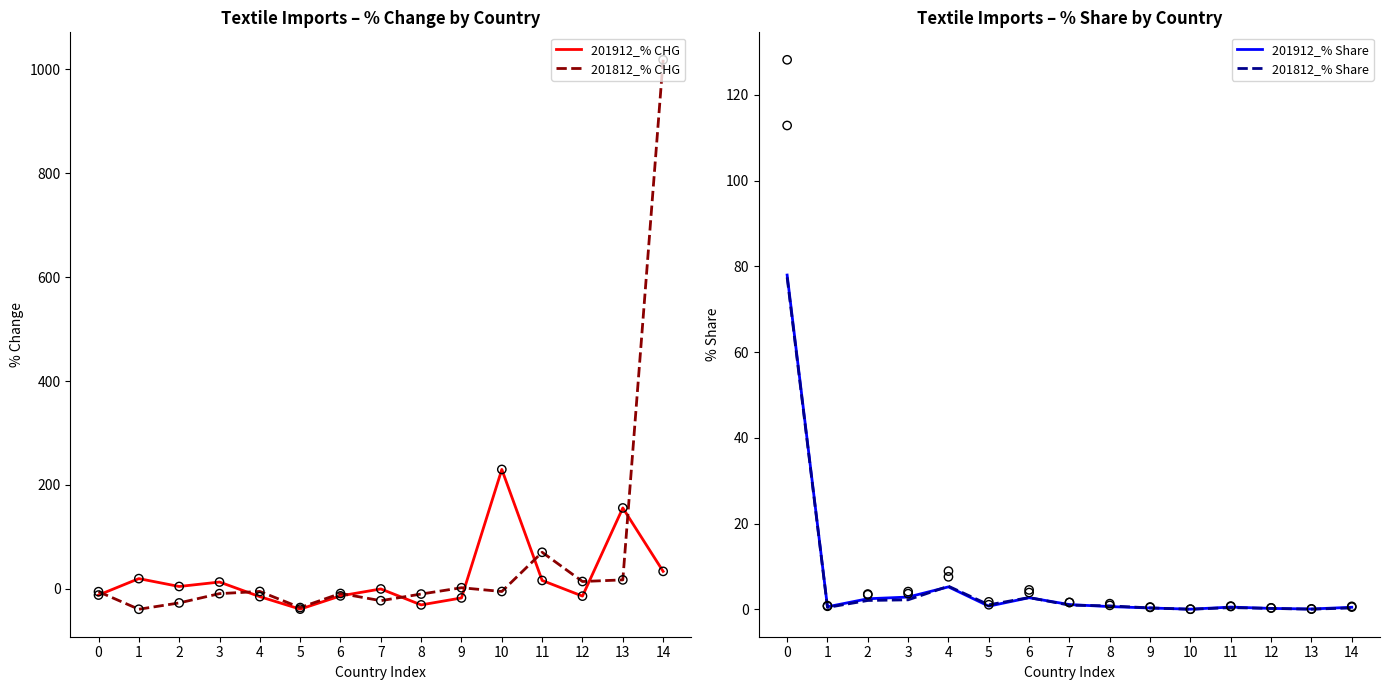

What are all the series names shown in the legend?

201912_% CHG, 201812_% CHG, 201912_% Share, 201812_% Share